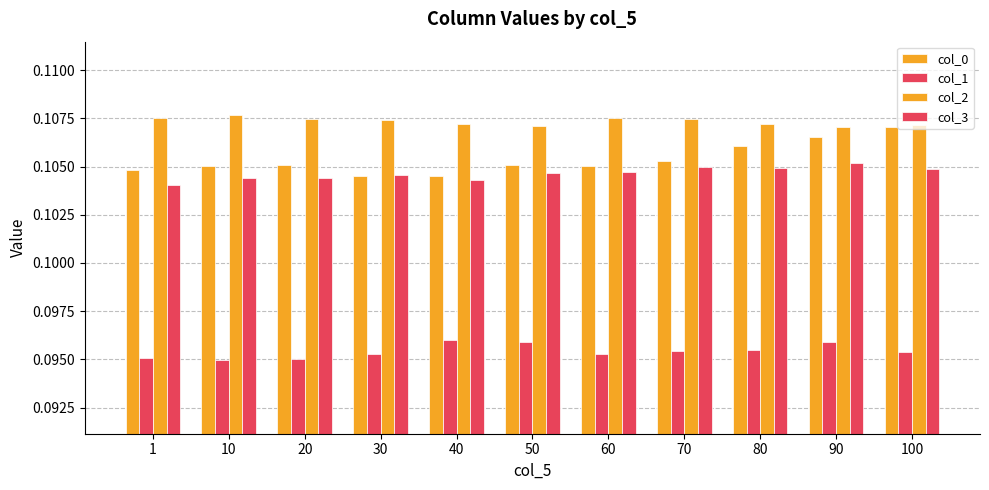

Does the chart contain stacked bars?

No